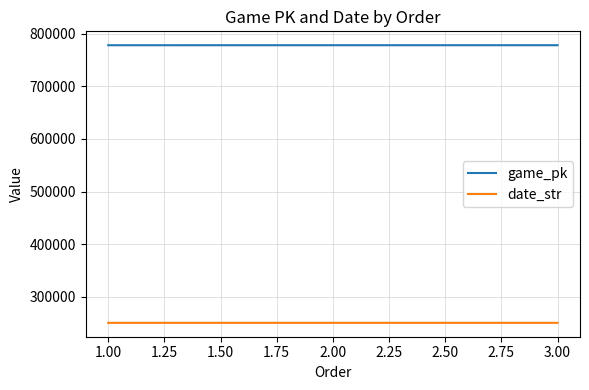

At how many categories does at least one series exceed 478918?

3